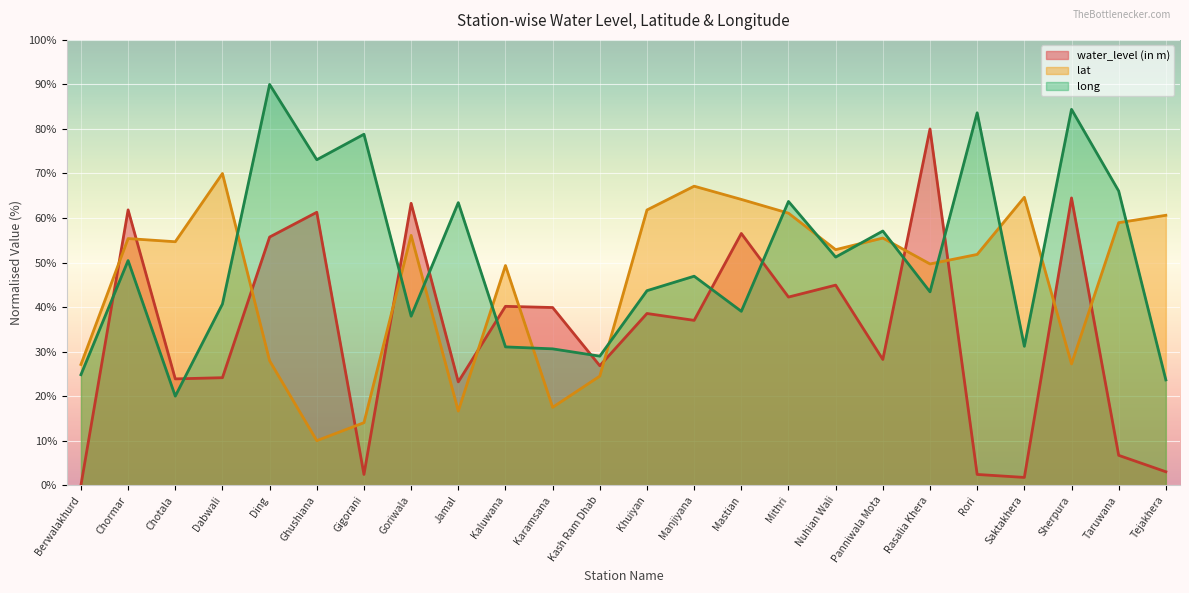

Reading right to left, transcribe all the data shown in this chart.

water_level (in m): 3.0	6.7	64.5	1.7	2.4	80.0	28.2	44.9	42.2	56.5	37.0	38.6	26.8	39.9	40.2	23.2	63.3	2.4	61.3	55.7	24.1	23.9	61.8	0.0
lat: 60.6	59.0	27.2	64.7	51.8	49.7	55.5	52.9	61.1	64.2	67.1	61.8	24.5	17.5	49.3	16.7	56.1	14.0	10.0	27.9	70.0	54.7	55.4	27.1
long: 23.6	66.1	84.4	31.2	83.6	43.4	57.1	51.2	63.7	39.0	46.9	43.7	29.0	30.6	31.1	63.5	38.0	78.8	73.1	90.0	40.7	20.0	50.4	24.8